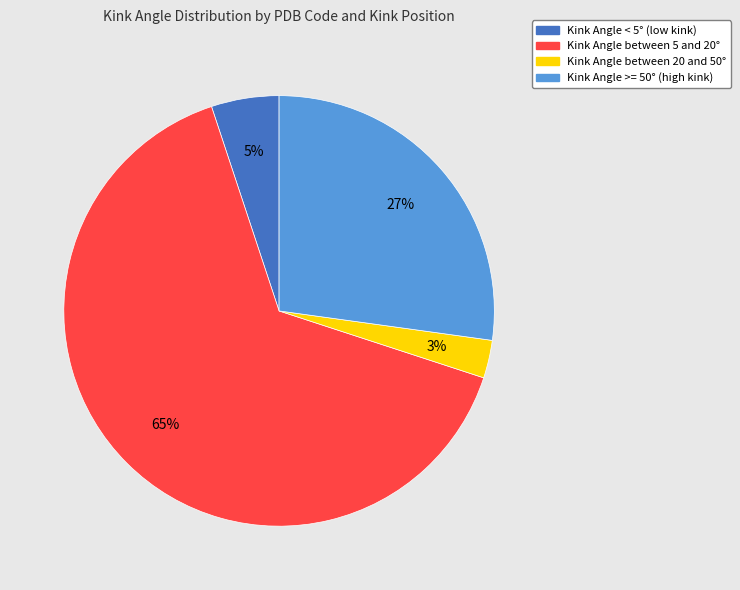

Does any single category account for the majority?

Yes